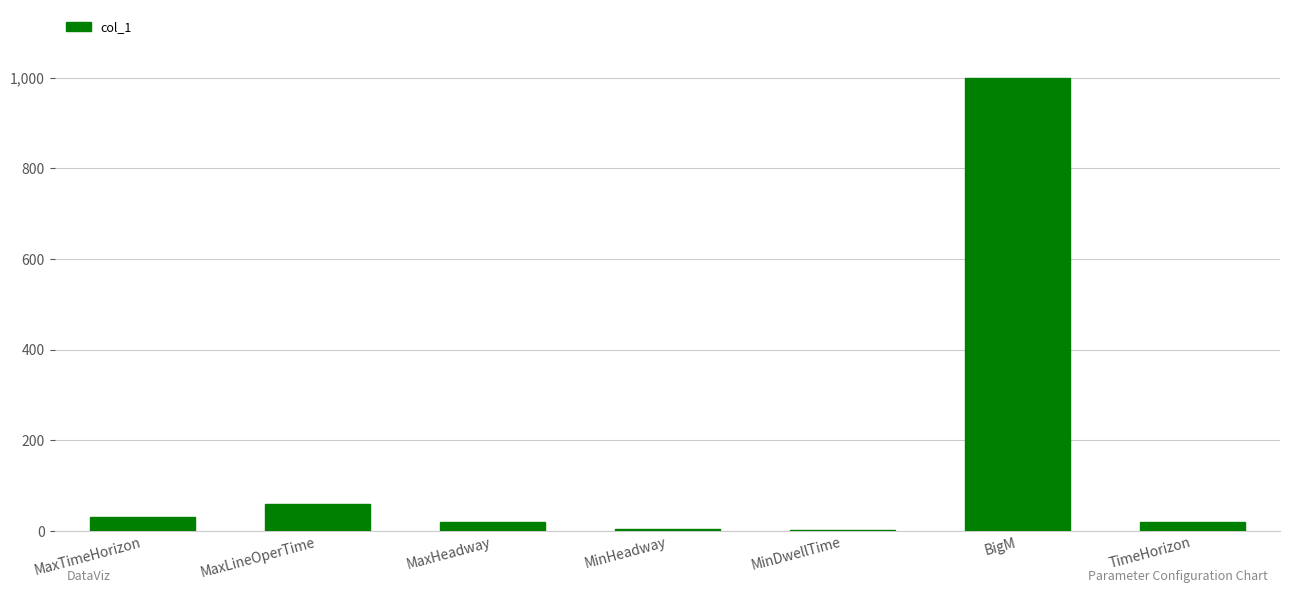

Is it true that the value at BigM is 213?

False